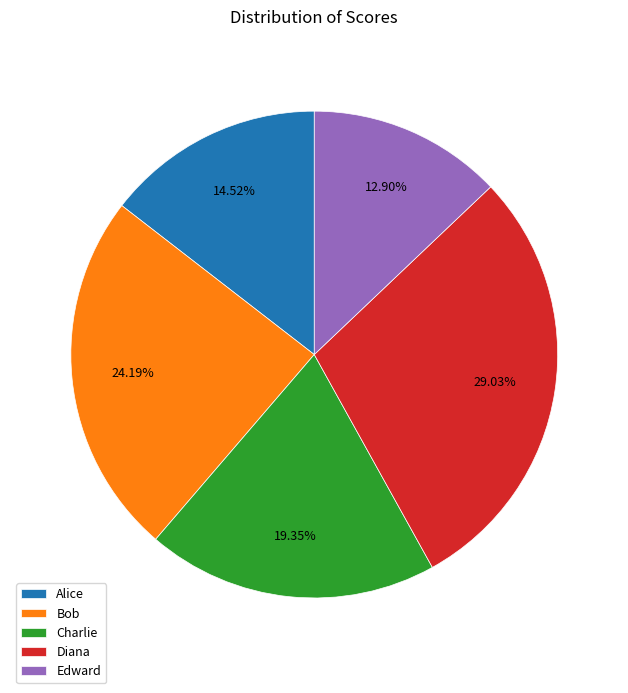

Is the sum of Diana and Alice greater than half?

No